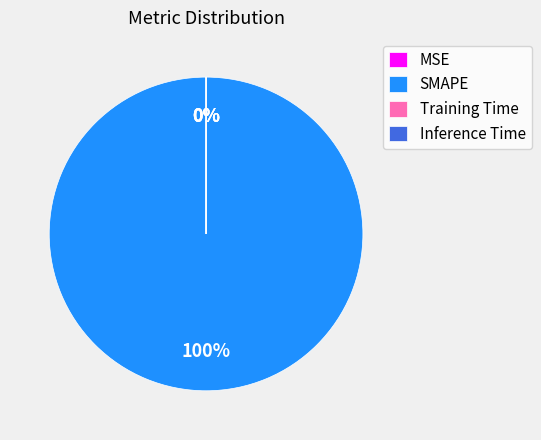

To the nearest percent, what is the average slice percentage?

25%